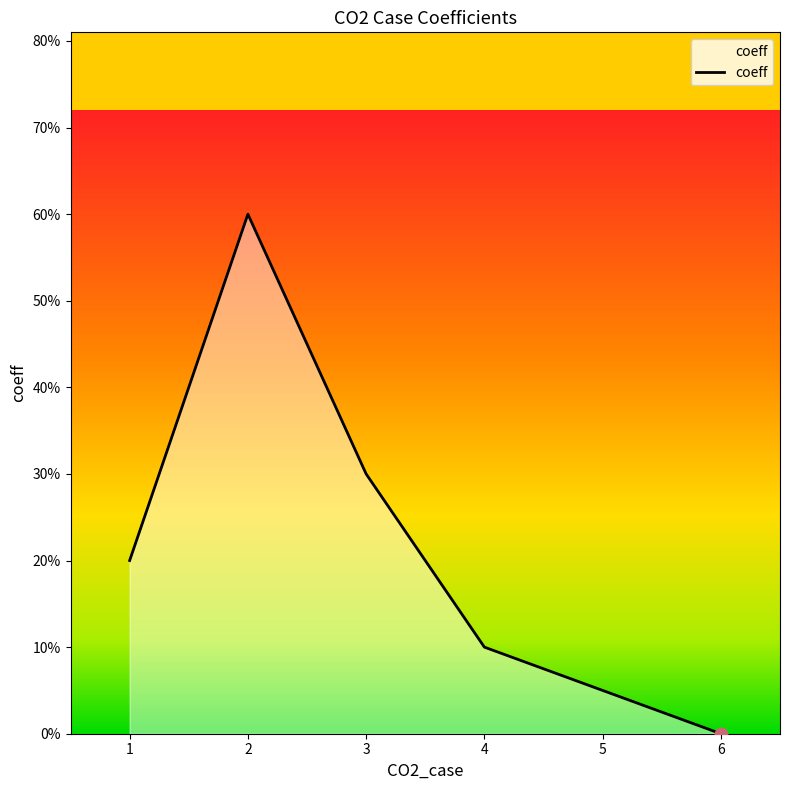

What is the change in value from 2 to 3?

-0.3